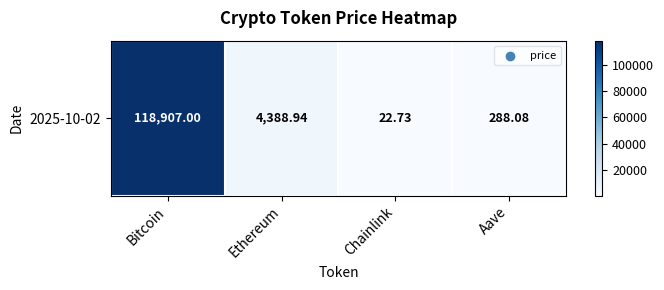

What is the average value?

30901.7